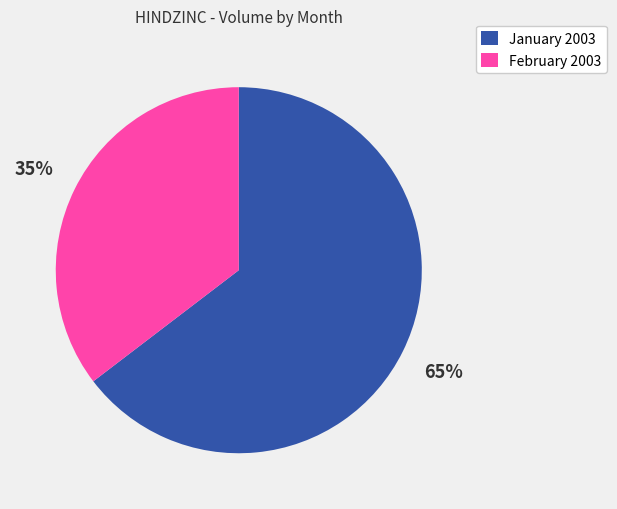

To the nearest percent, what is the average slice percentage?

50%